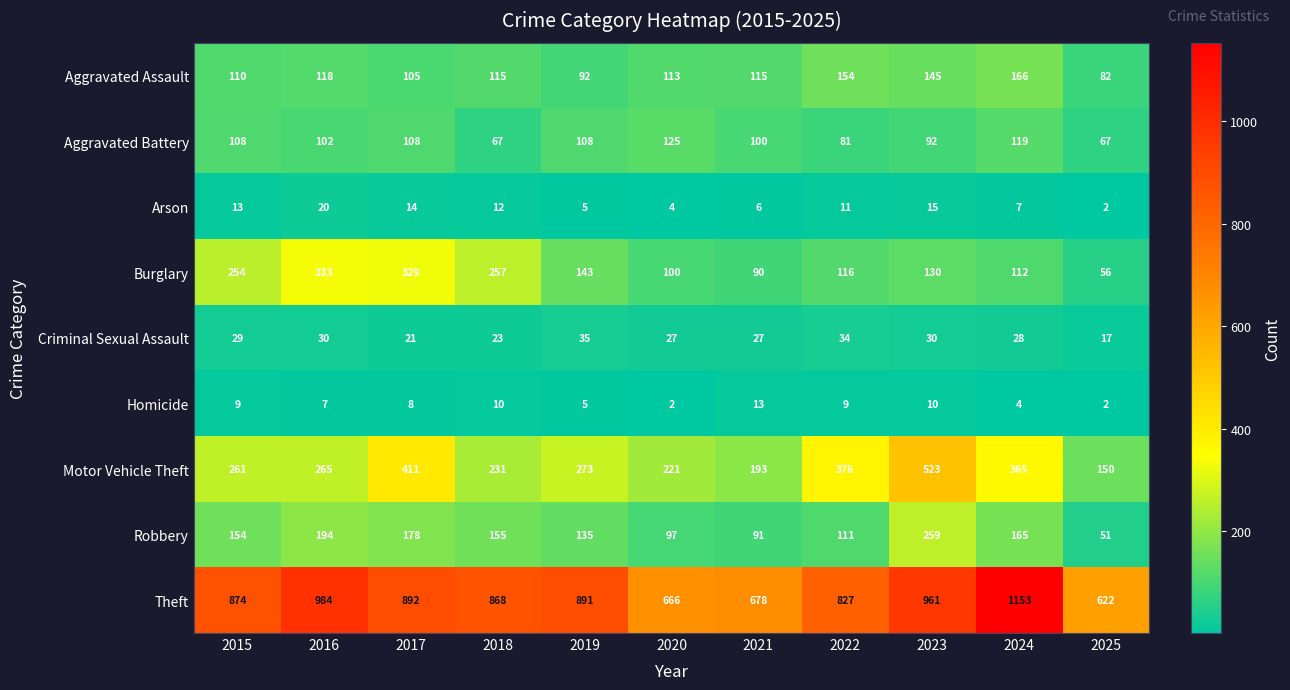

What is the greatest value displayed?

1153